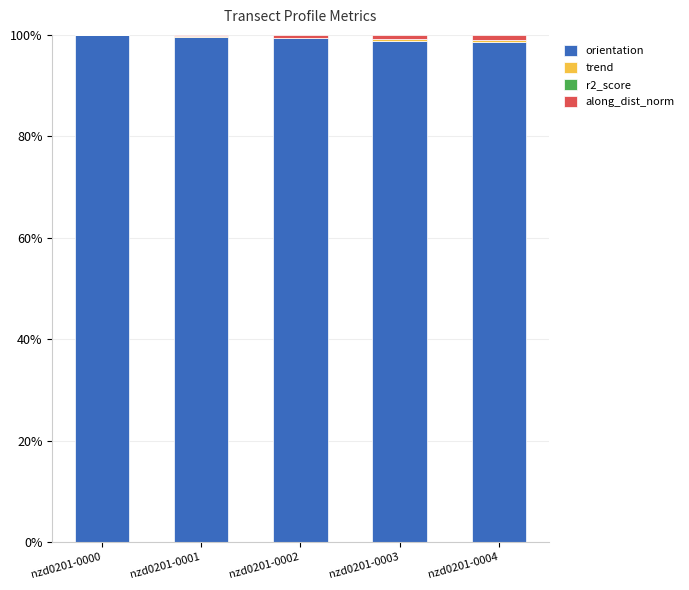

What is the total value across all series at nzd0201-0000?

100.0